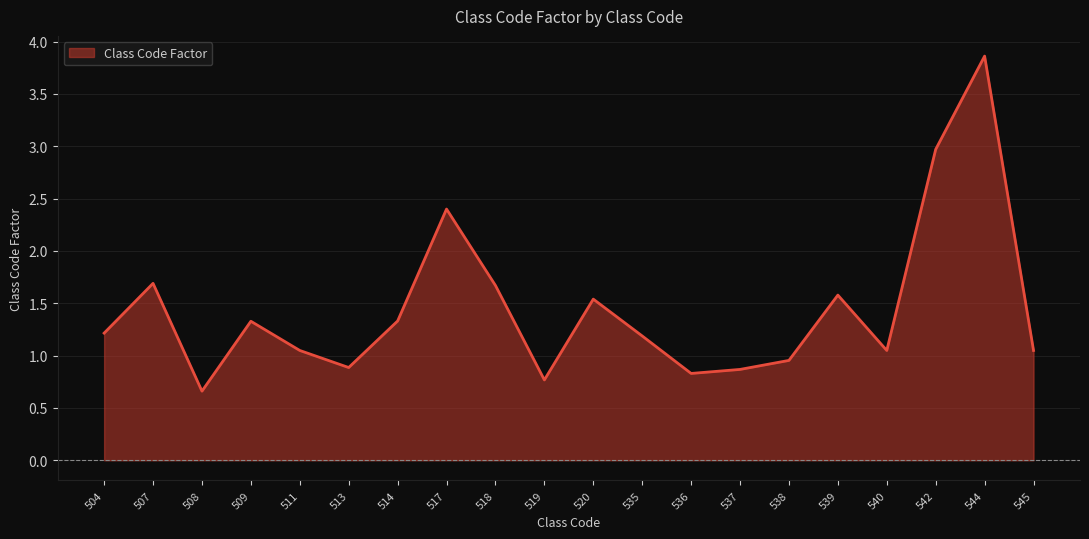

Which category has the highest value across all series?

544